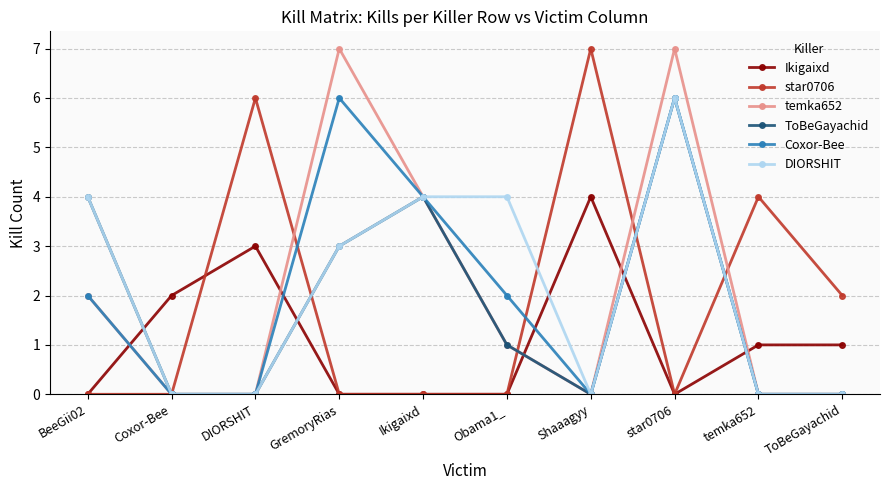

What is the spread (max minus min) of values at temka652?

4